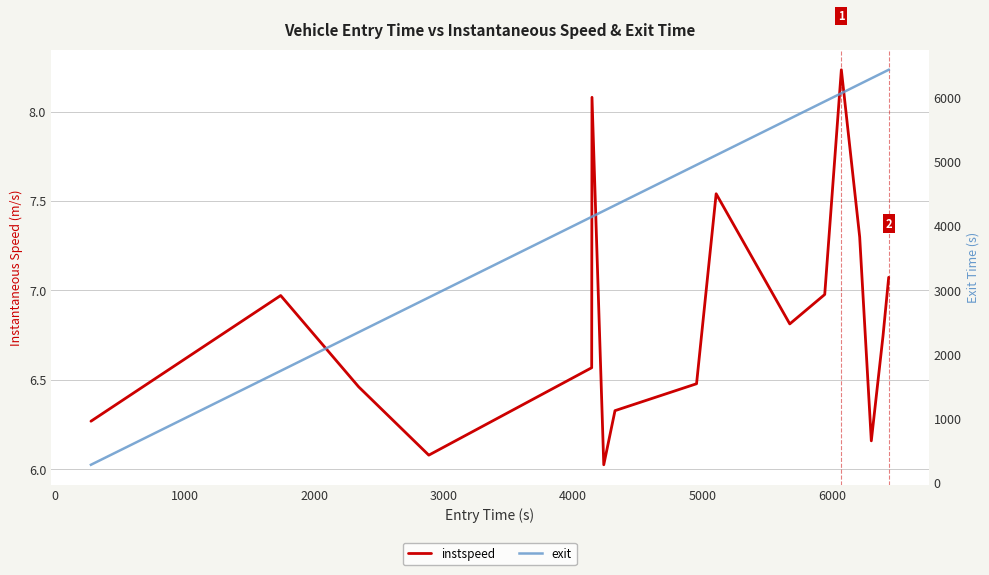

Is the value of exit at 13 greater than the value of instspeed at 4000?

Yes